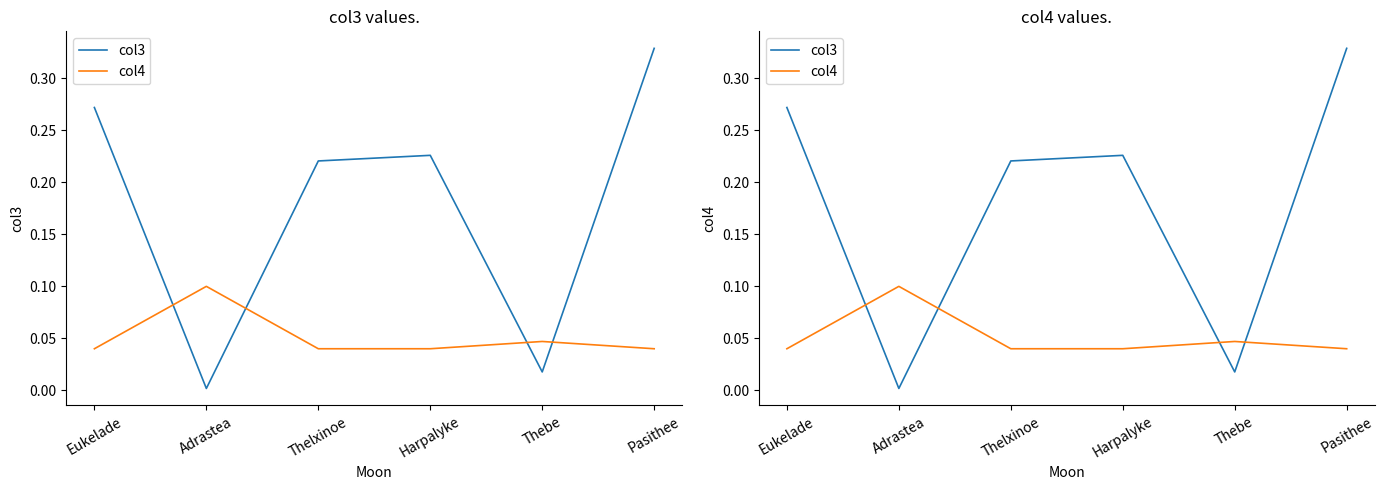

Rank the series at Harpalyke from highest to lowest value.

col3, col4